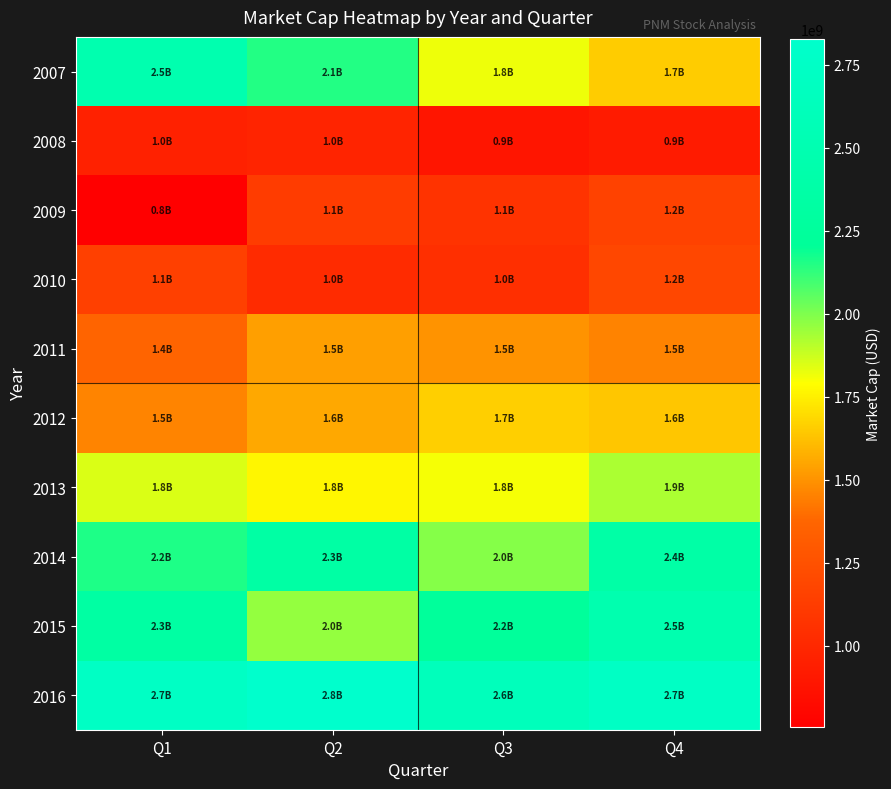

Reading left to right, transcribe all the data shown in this chart.

2007: Q1=2471115634.4	Q2=2149235859.0	Q3=1818246184.0	Q4=1655940000.0
2008: Q1=962684000.0	Q2=977108080.0	Q3=884817920.0	Q4=920626560.0
2009: Q1=754402320.0	Q2=1124014500.0	Q3=1072837690.6	Q4=1161934656.3
2010: Q1=1147071380.0	Q2=1023640800.0	Q3=1042891180.0	Q4=1193061660.0
2011: Q1=1367164360.0	Q2=1533216600.0	Q3=1502769950.0	Q4=1455738420.0
2012: Q1=1461328200.0	Q2=1559448320.0	Q3=1663240400.0	Q4=1638031150.0
2013: Q1=1848874750.0	Q2=1768633200.0	Q3=1806575530.0	Q4=1925644320.0
2014: Q1=2157967080.0	Q2=2339478120.0	Q3=1986971060.0	Q4=2363466580.0
2015: Q1=2329167200.0	Q2=1961923800.0	Q3=2237099700.0	Q4=2479932463.9
2016: Q1=2735470156.4	Q2=2826375440.0	Q3=2618466131.1	Q4=2735973800.0